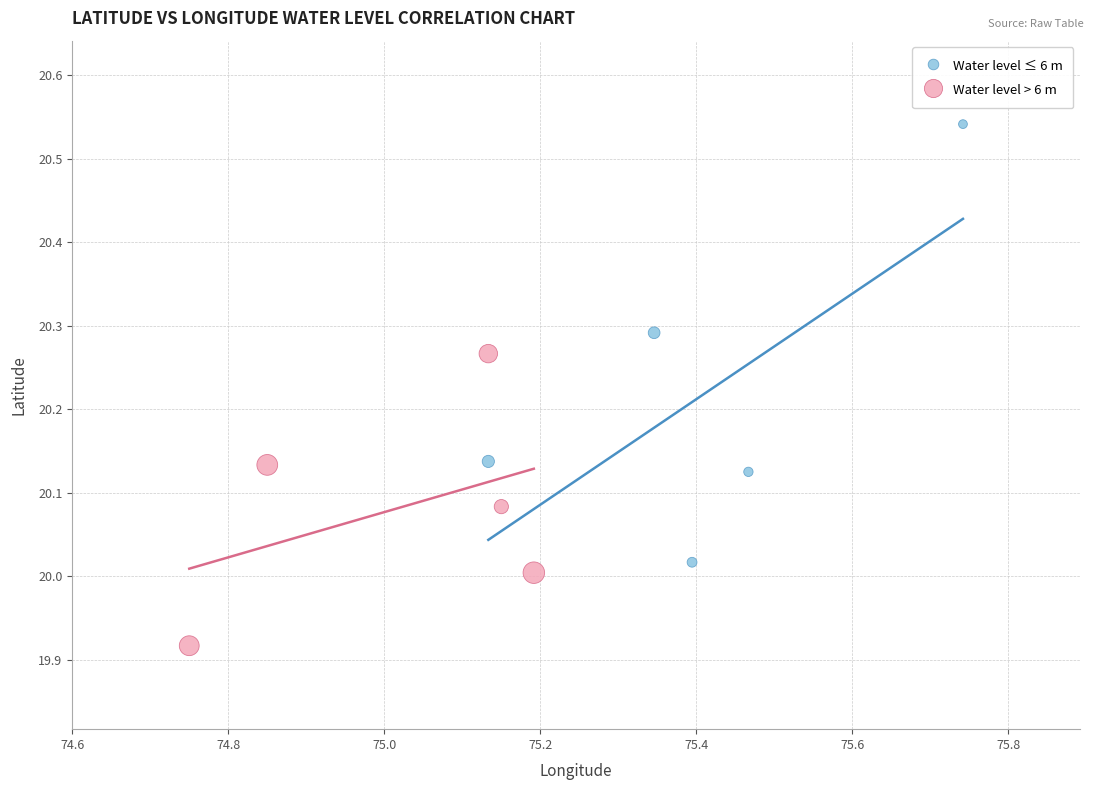

Which series reaches the maximum Y coordinate?

Water level ≤ 6 m